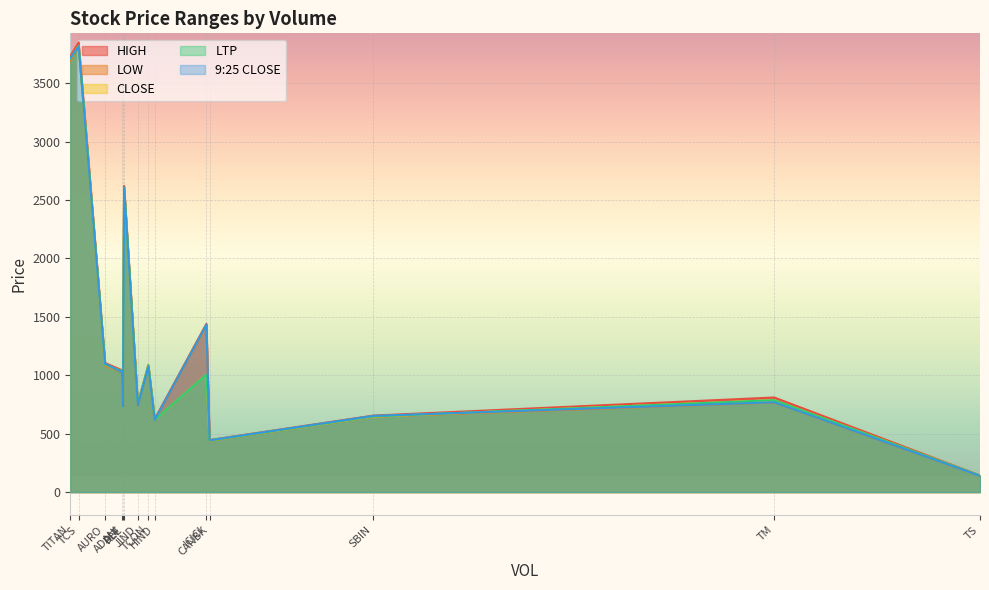

Is it true that LOW equals 1158.6 at SBIN?

False